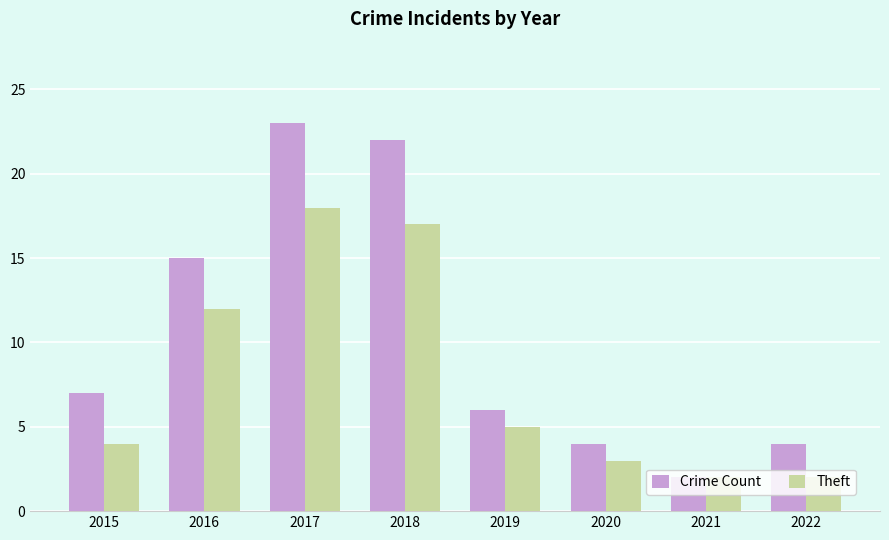

How many bars are there in total?

16